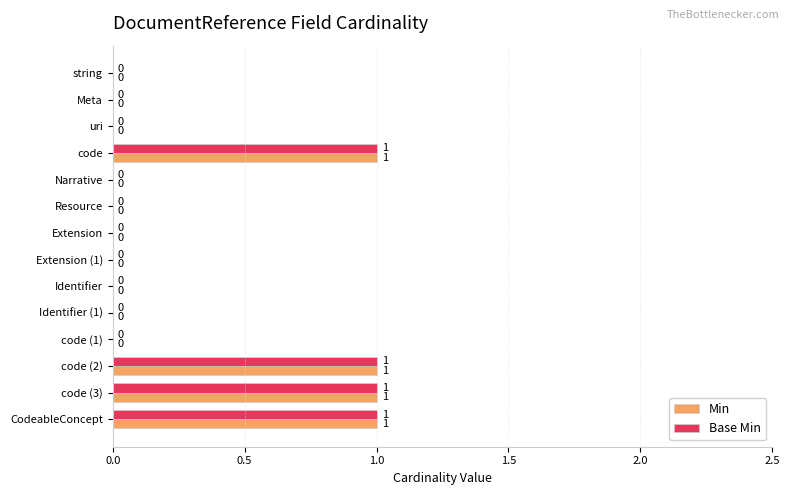

The value of Base Min at string is 0. True or false?

True